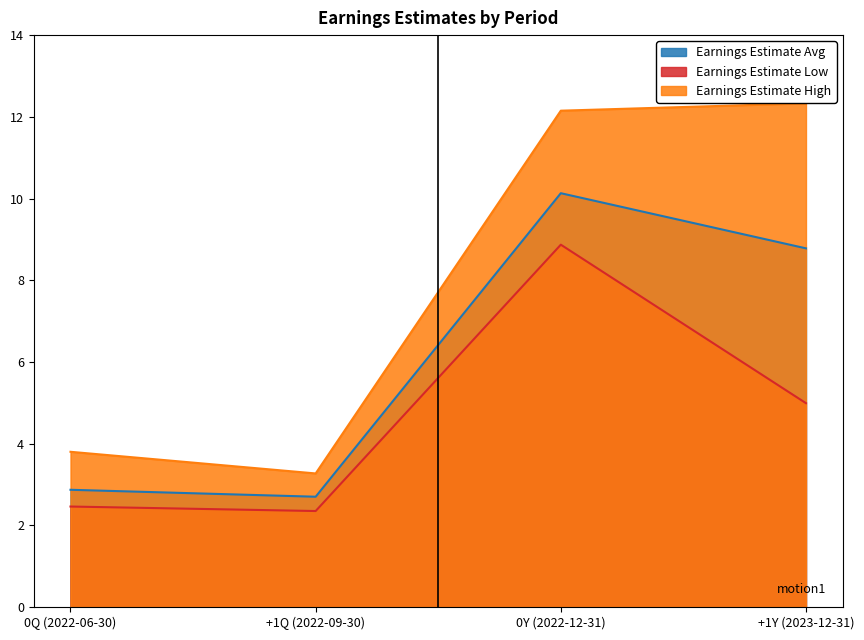

How many data points in Earnings Estimate Avg are less than 8?

2